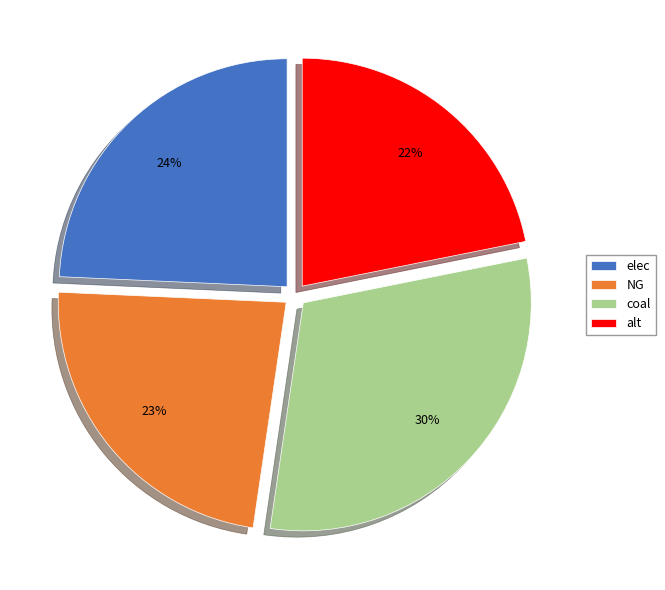

Is it true that coal is 17% of the pie?

False